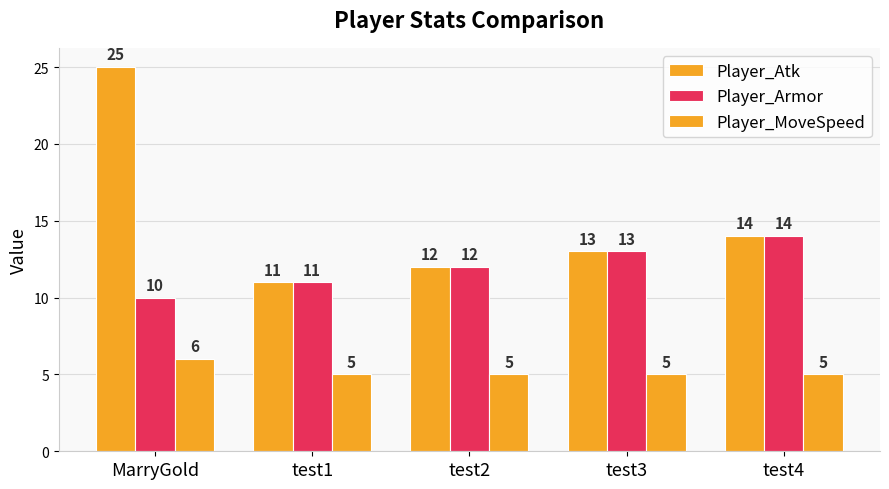

What is the difference between the maximum and second lowest values in the Player_Armor series?

3